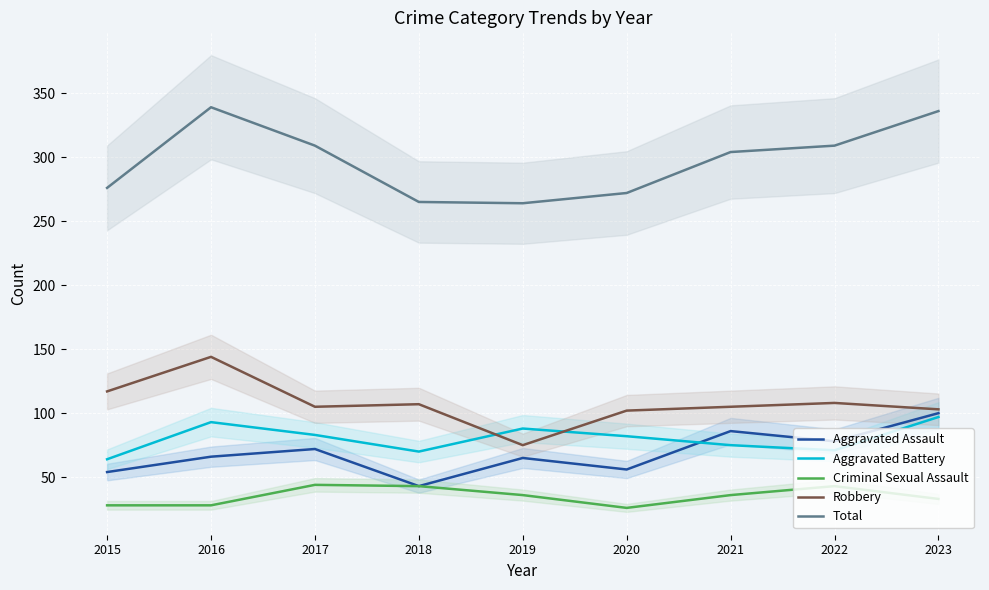

At which category is the sum across all series the highest?

2016